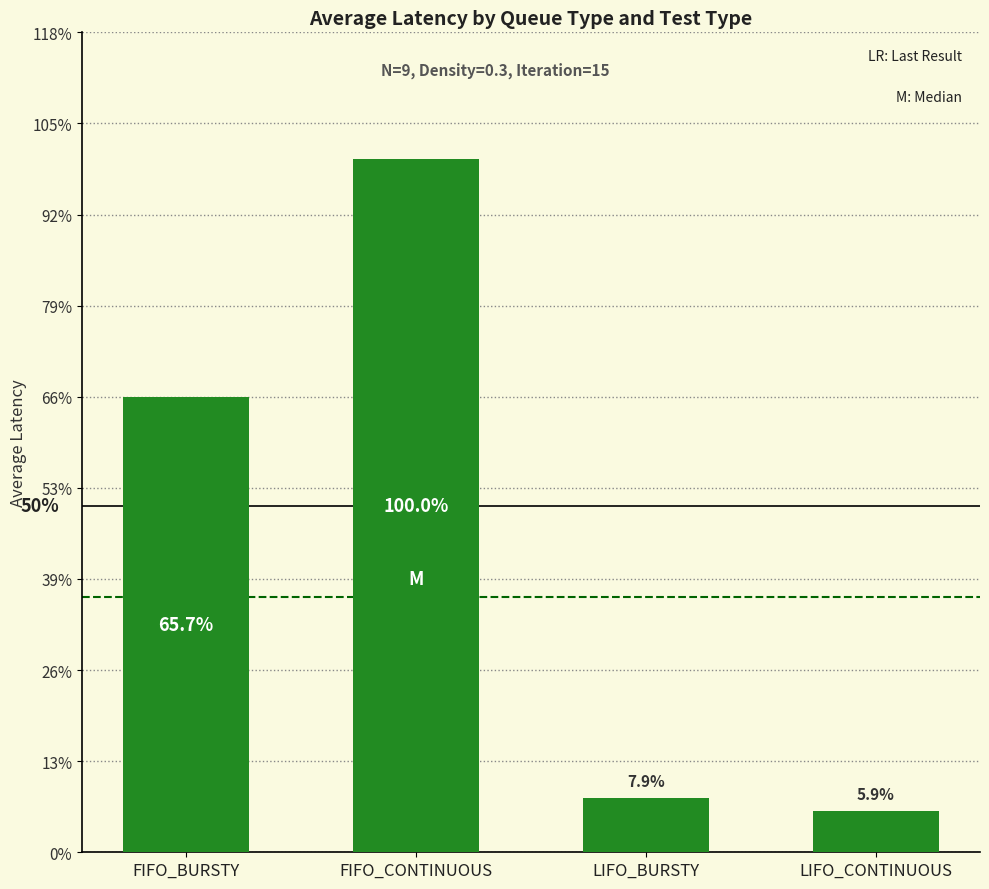

The value at LIFO_CONTINUOUS is 4.2. True or false?

False